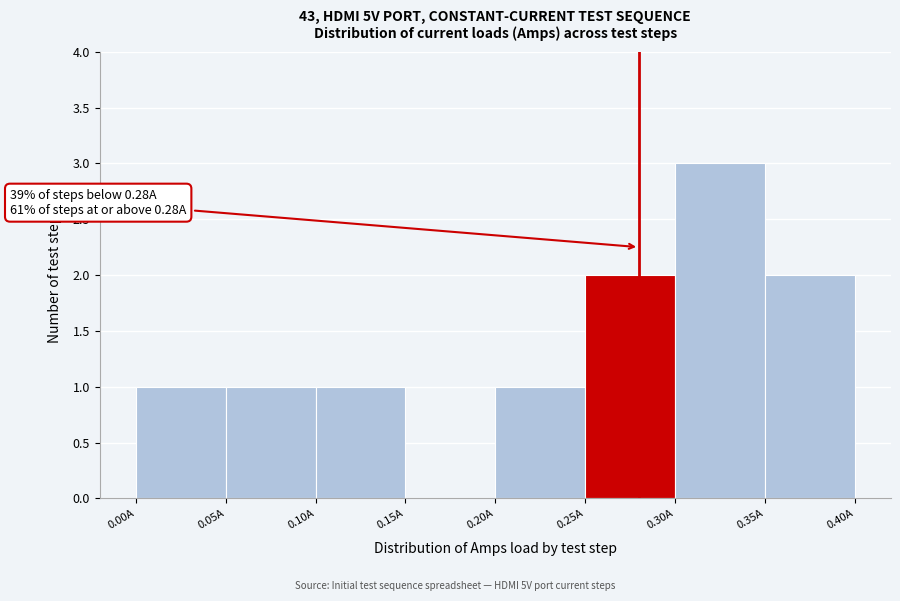

Over which range of the x-axis is the bar tallest?

0.30 to 0.35